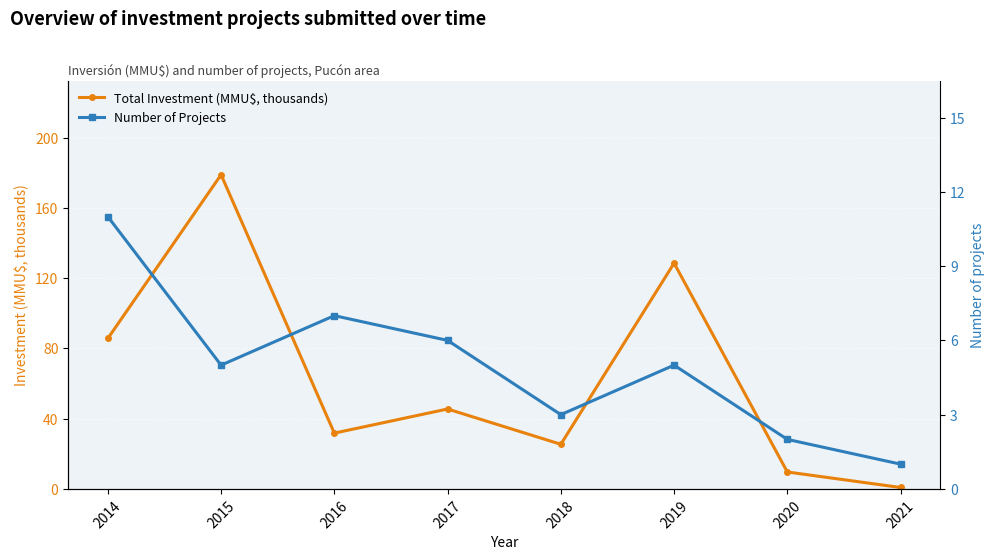

What is the difference between the Total Investment (MMU$, thousands) values at 2019 and 2016?

96.8